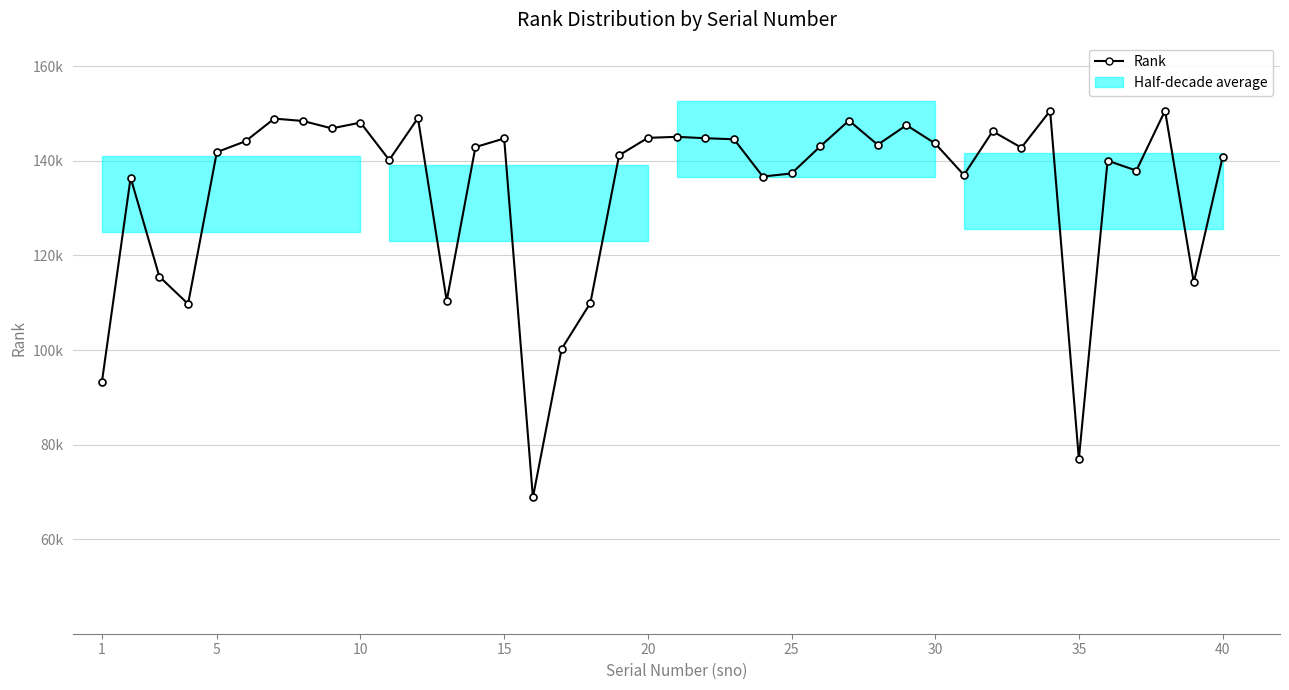

Is it true that the value at 15 is 96755?

False